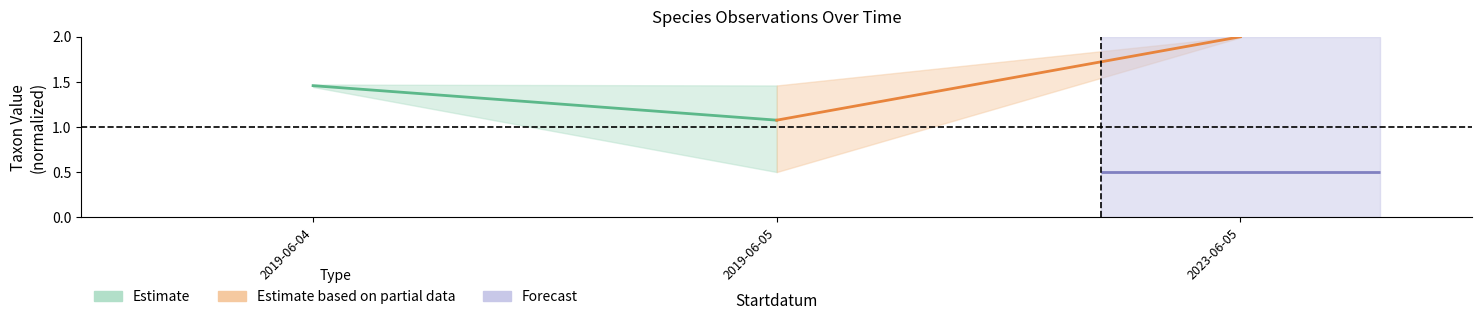

True or false: Estimate has a value of 0.3 at 2019-06-04.

False